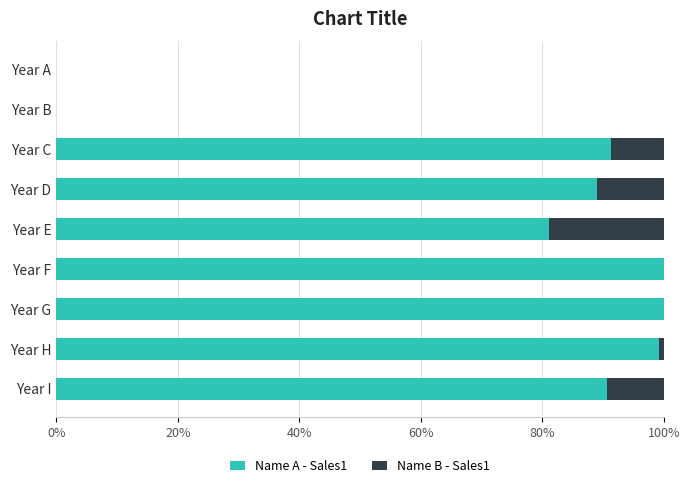

True or false: Name A - Sales1 has a value of 69.4 at Year H.

False